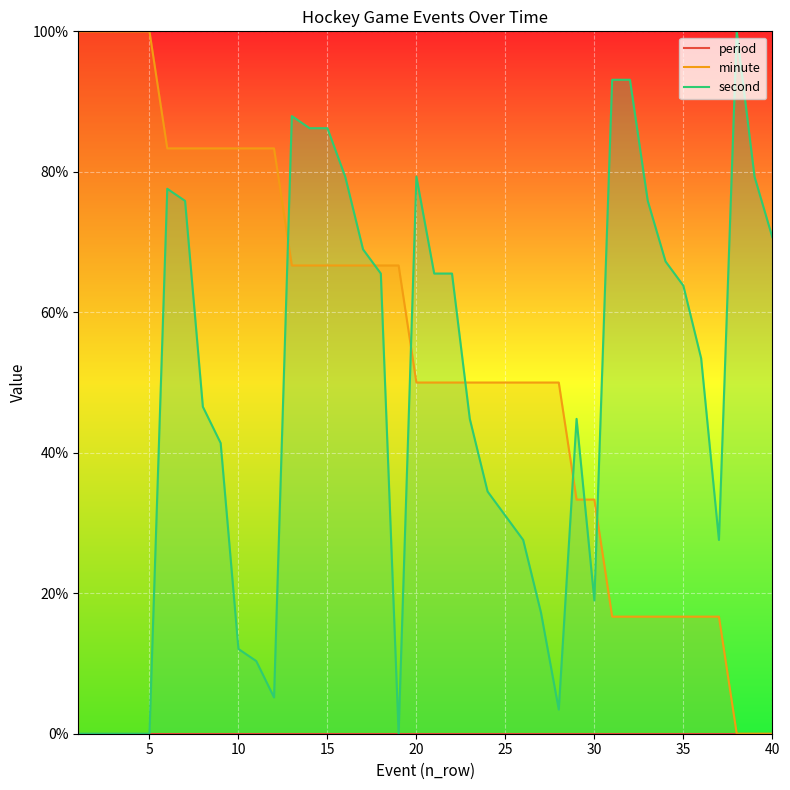

How many values in the second series are below 53?

20